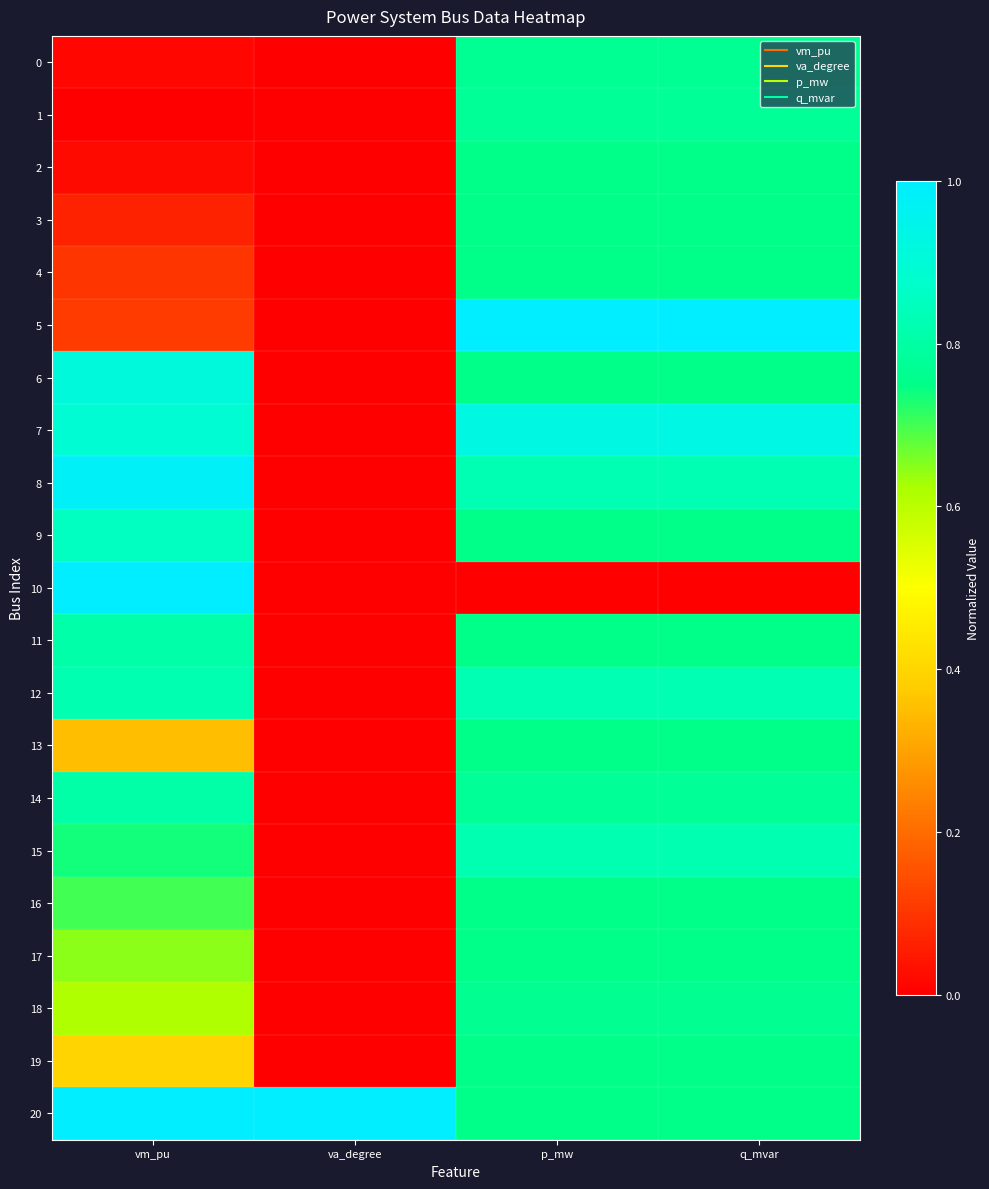

Reading left to right, what are all the values shown in this chart?

0: vm_pu=0.0	va_degree=0.0	p_mw=0.8	q_mvar=0.8
1: vm_pu=0.0	va_degree=0.0	p_mw=0.8	q_mvar=0.8
2: vm_pu=0.0	va_degree=0.0	p_mw=0.8	q_mvar=0.8
3: vm_pu=0.1	va_degree=0.0	p_mw=0.8	q_mvar=0.8
4: vm_pu=0.1	va_degree=0.0	p_mw=0.8	q_mvar=0.8
5: vm_pu=0.1	va_degree=0.0	p_mw=1.0	q_mvar=1.0
6: vm_pu=0.9	va_degree=0.0	p_mw=0.8	q_mvar=0.8
7: vm_pu=0.9	va_degree=0.0	p_mw=0.9	q_mvar=0.9
8: vm_pu=1.0	va_degree=0.0	p_mw=0.8	q_mvar=0.8
9: vm_pu=0.9	va_degree=0.0	p_mw=0.8	q_mvar=0.8
10: vm_pu=1.0	va_degree=0.0	p_mw=0.0	q_mvar=0.0
11: vm_pu=0.8	va_degree=0.0	p_mw=0.8	q_mvar=0.8
12: vm_pu=0.8	va_degree=0.0	p_mw=0.8	q_mvar=0.8
13: vm_pu=0.4	va_degree=0.0	p_mw=0.8	q_mvar=0.8
14: vm_pu=0.8	va_degree=0.0	p_mw=0.8	q_mvar=0.8
15: vm_pu=0.7	va_degree=0.0	p_mw=0.8	q_mvar=0.8
16: vm_pu=0.7	va_degree=0.0	p_mw=0.8	q_mvar=0.8
17: vm_pu=0.6	va_degree=0.0	p_mw=0.8	q_mvar=0.8
18: vm_pu=0.6	va_degree=0.0	p_mw=0.8	q_mvar=0.8
19: vm_pu=0.4	va_degree=0.0	p_mw=0.8	q_mvar=0.8
20: vm_pu=1.0	va_degree=1.0	p_mw=0.8	q_mvar=0.8